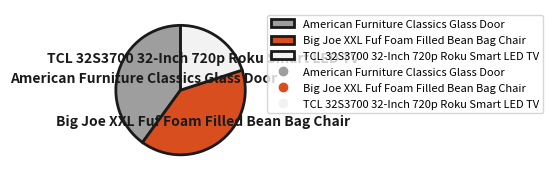

Combined, do TCL 32S3700 32-Inch 720p Roku Smart LED TV and Big Joe XXL Fuf Foam Filled Bean Bag Chair account for over 50%?

Yes